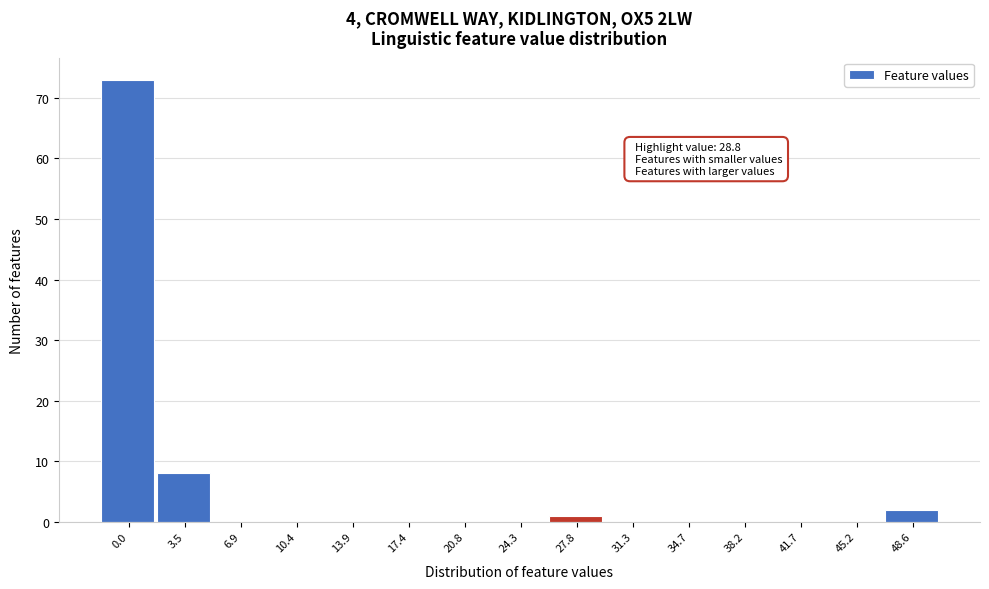

Reading left to right, transcribe all the data shown in this chart.

0.0=73	3.5=8	6.9=0	10.4=0	13.9=0	17.4=0	20.8=0	24.3=0	27.8=1	31.3=0	34.7=0	38.2=0	41.7=0	45.2=0	48.6=2